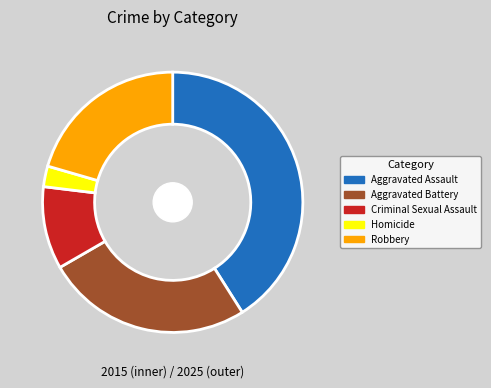

Rank the categories by outer value from highest to lowest.

Aggravated Assault, Aggravated Battery, Robbery, Criminal Sexual Assault, Homicide